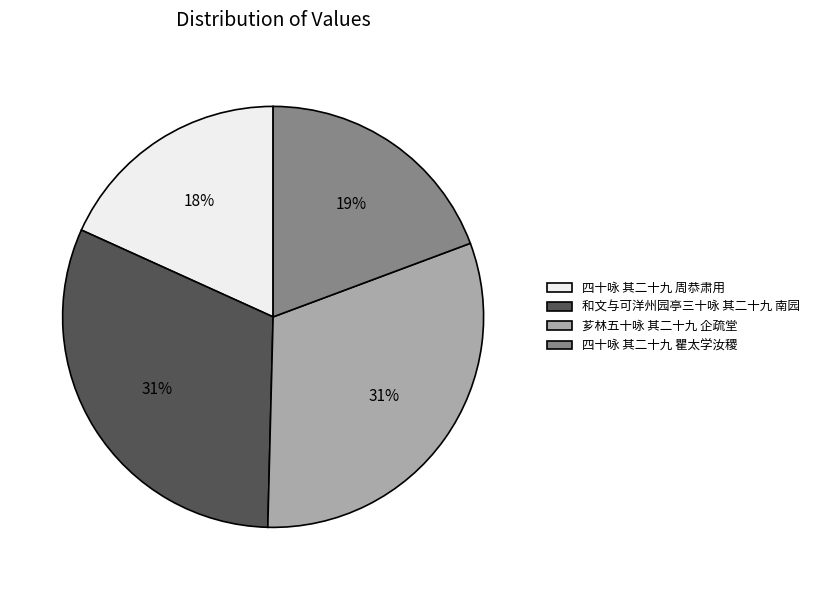

The 和文与可洋州园亭三十咏 其二十九 南园 slice represents 31% of the pie. True or false?

True